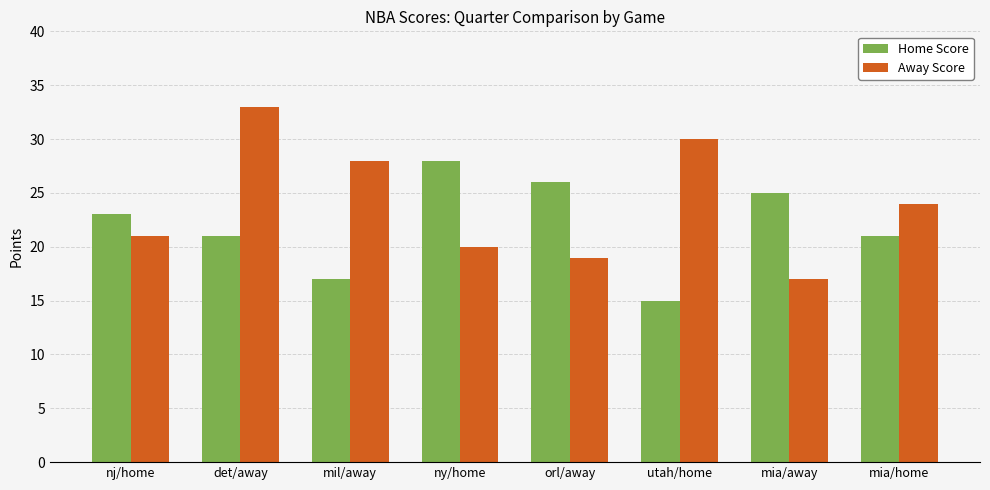

Which series has the largest total across all categories?

Away Score